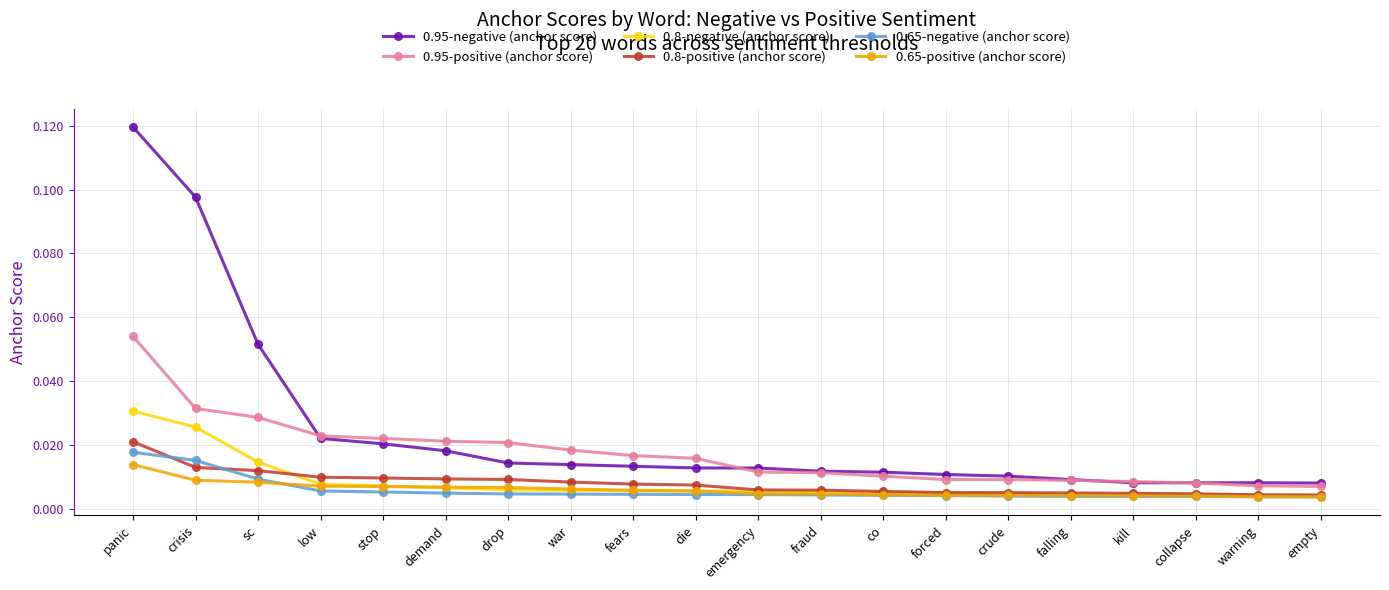

Count the 0.8-positive (anchor score) values in the range 0 to 1.

20